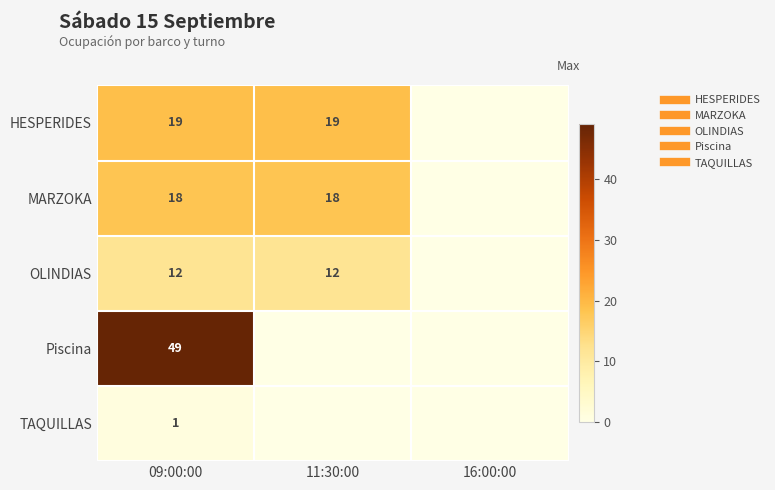

At how many categories does at least one series exceed 33?

1